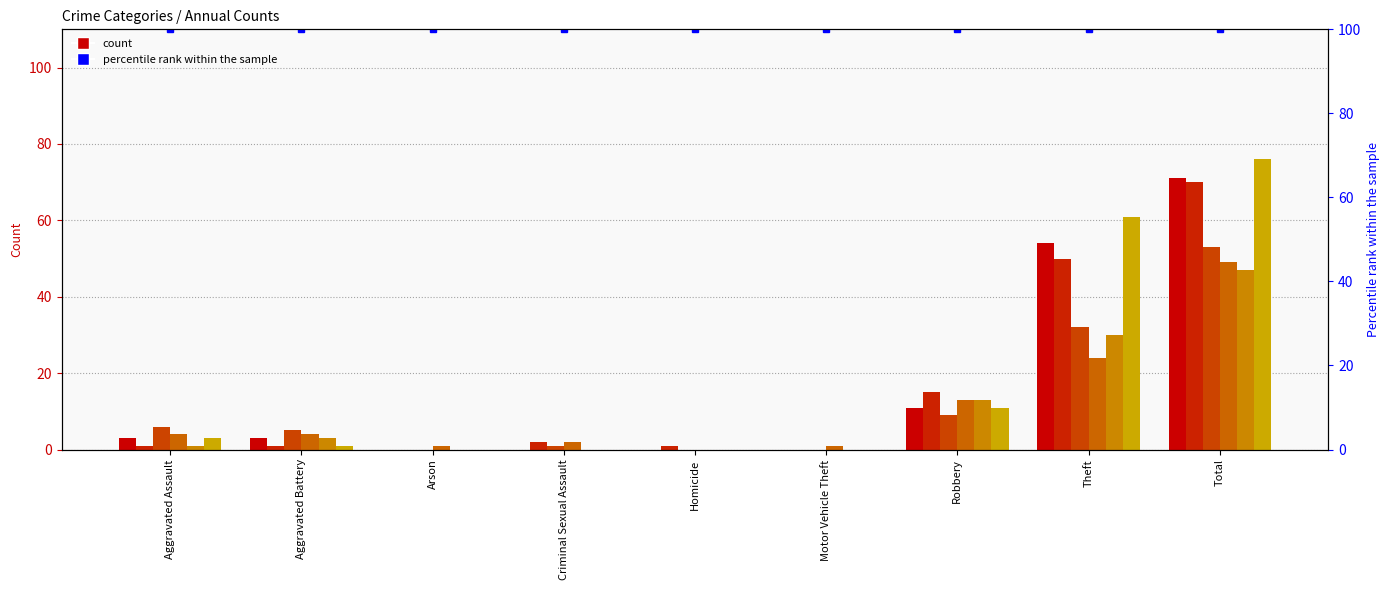

How many categories are shown in the chart?

9